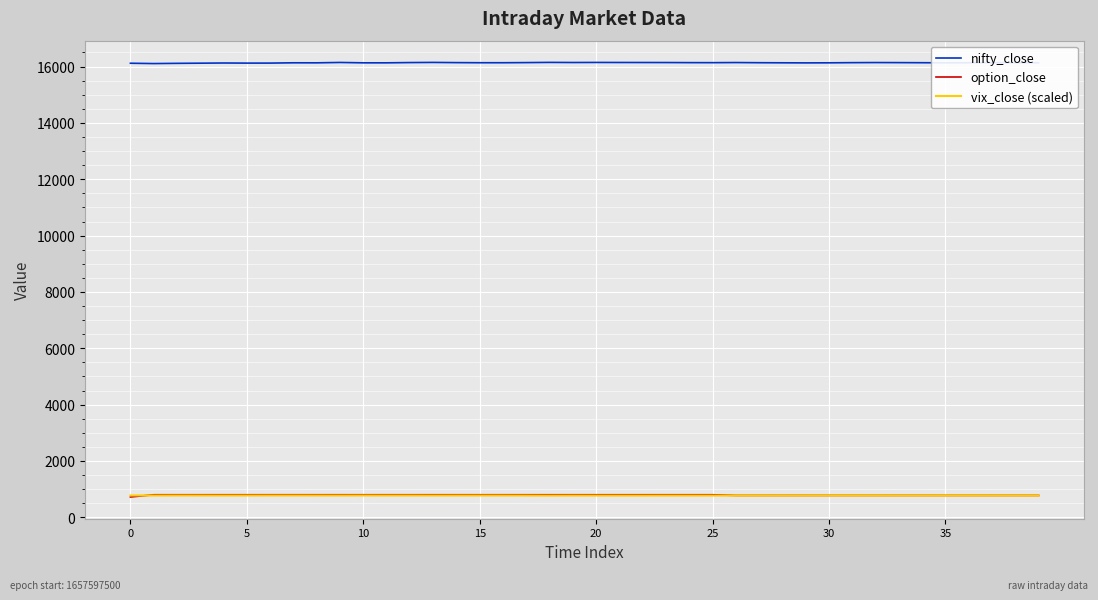

Which series has the largest total across all categories?

nifty_close